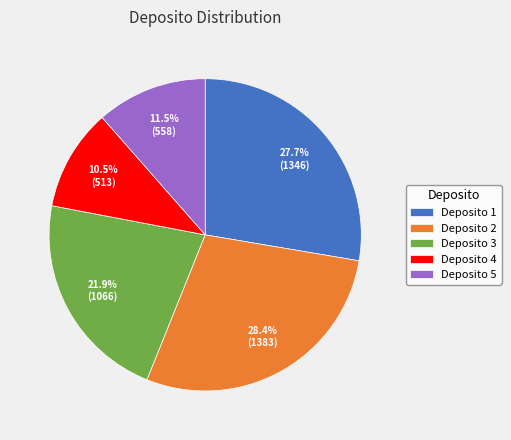

Which slice is the smallest?

Deposito 4